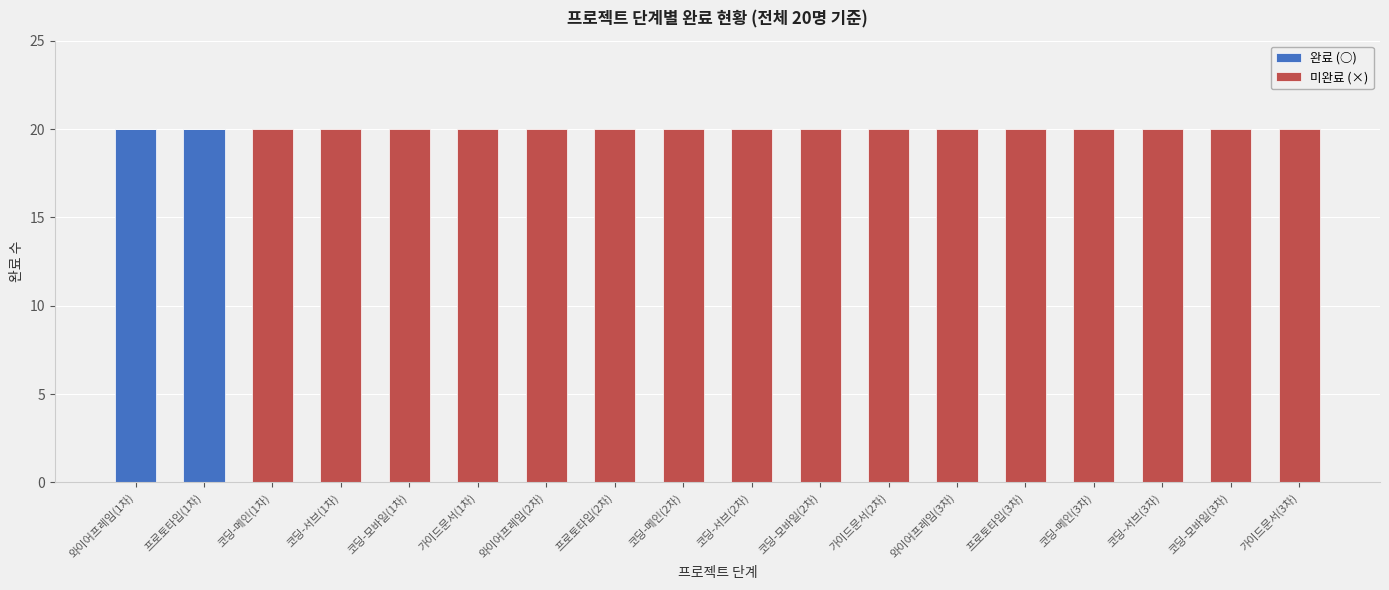

What is the total value across all series at 코딩-서브(3차)?

20